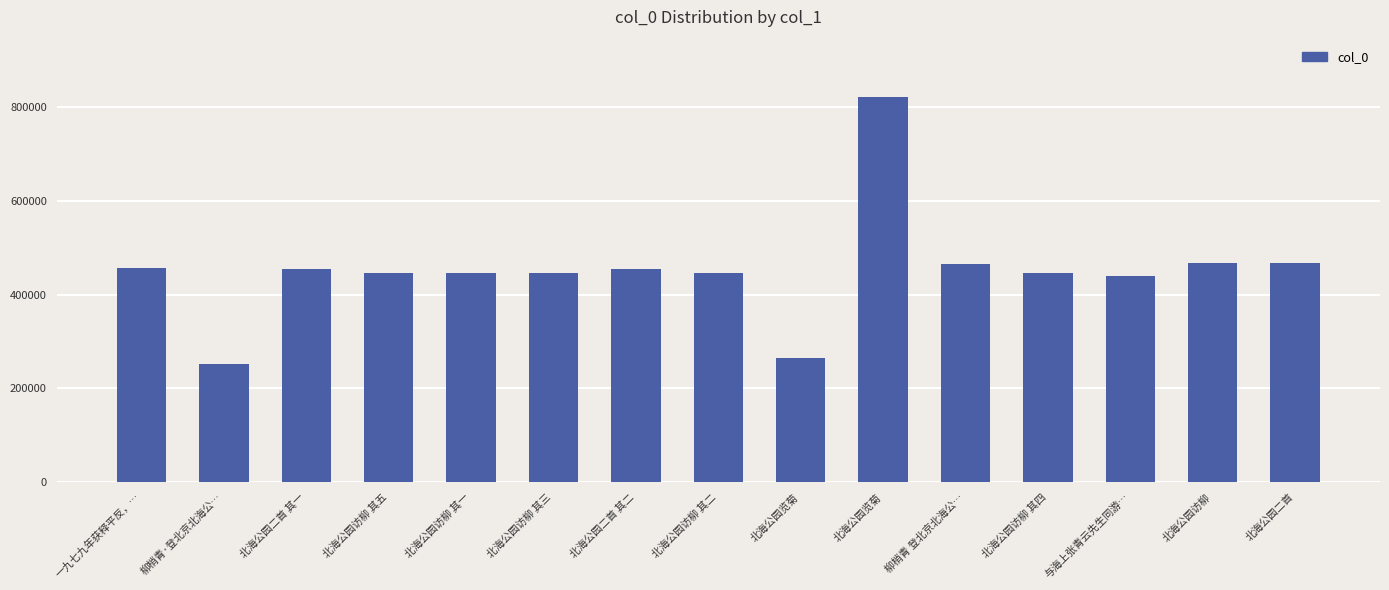

What value does the data have at 柳梢青·登北京北海公…?

251925